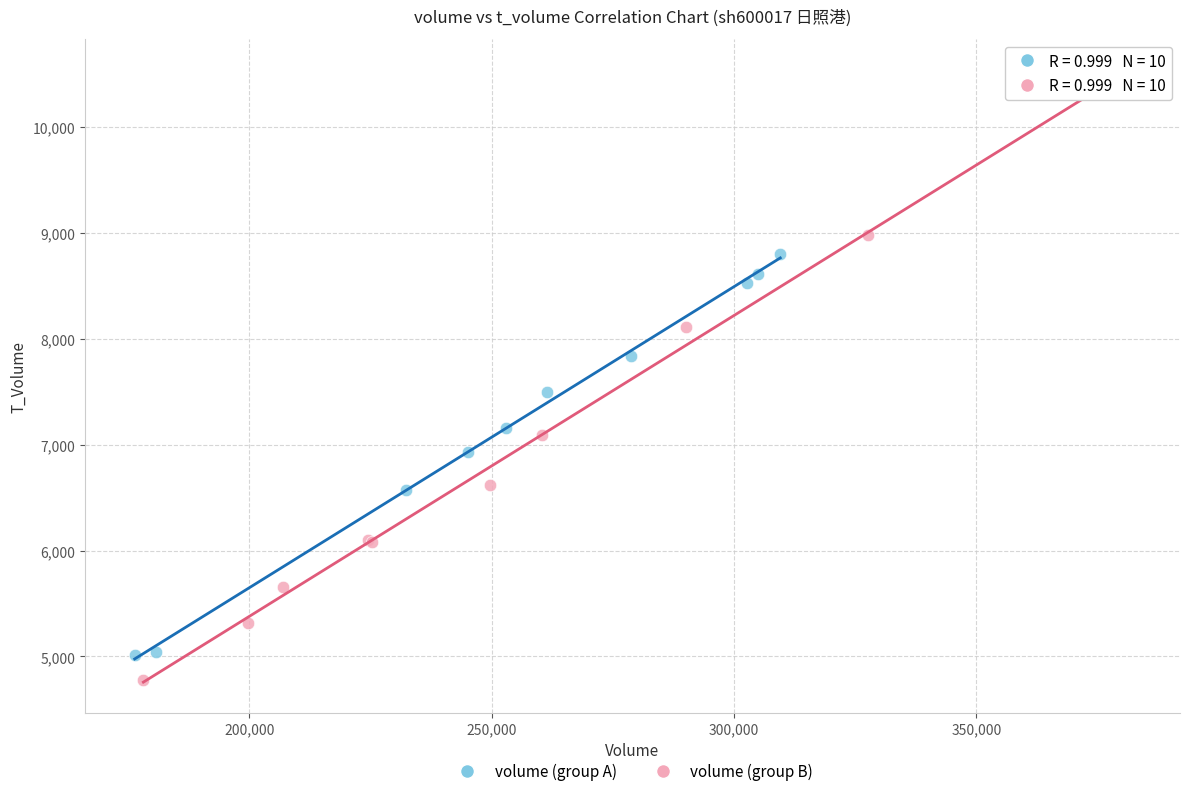

Which series contains the lowest Y value?

volume (group B)